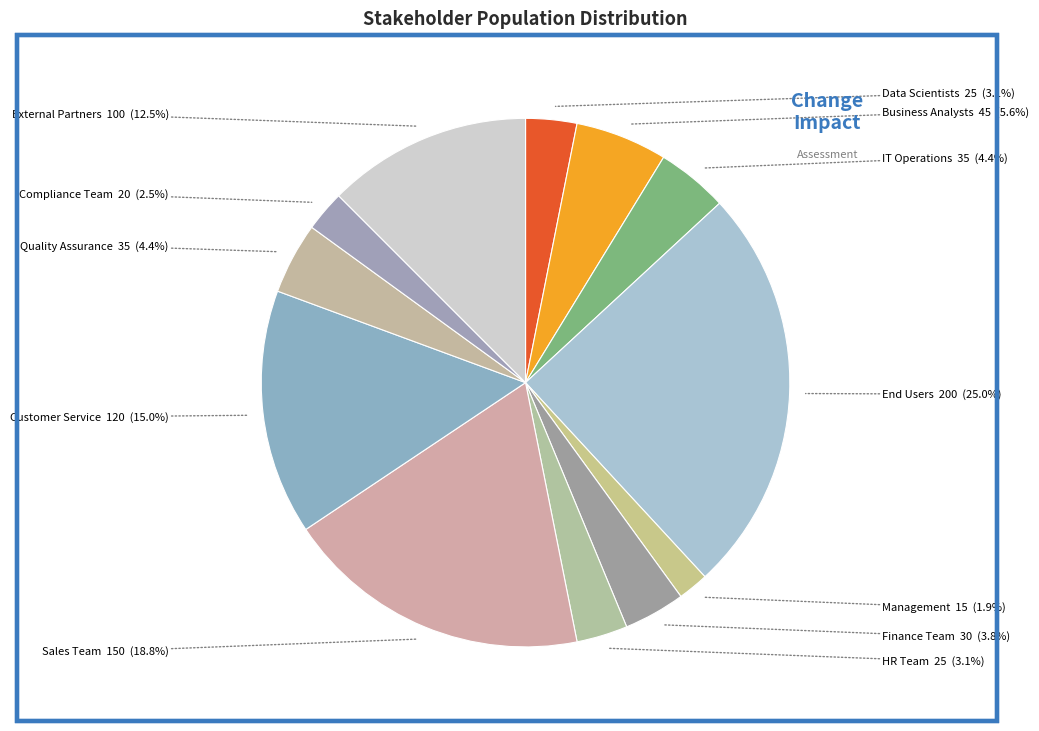

The End Users slice represents 32% of the pie. True or false?

False